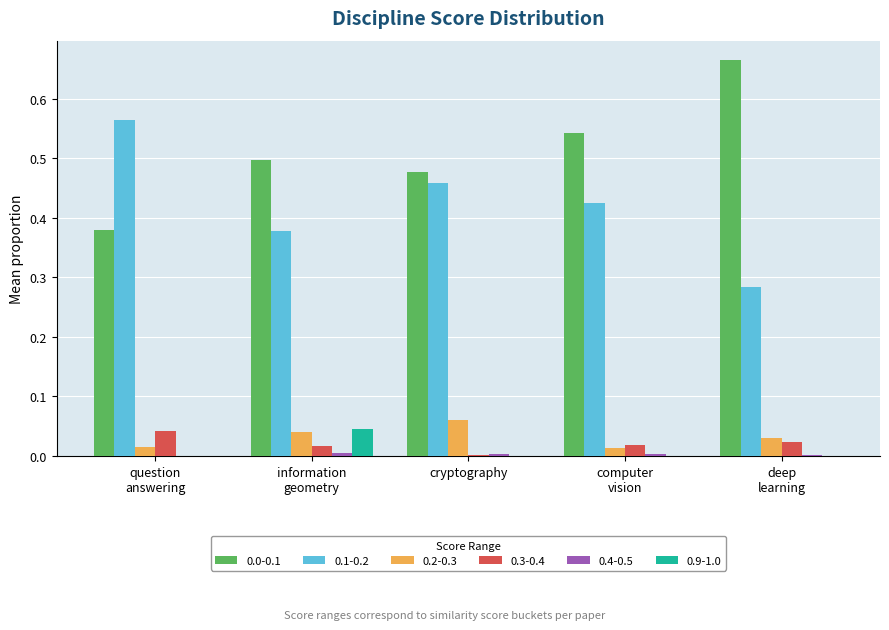

What is the sum of all 0.1-0.2 values?

2.1